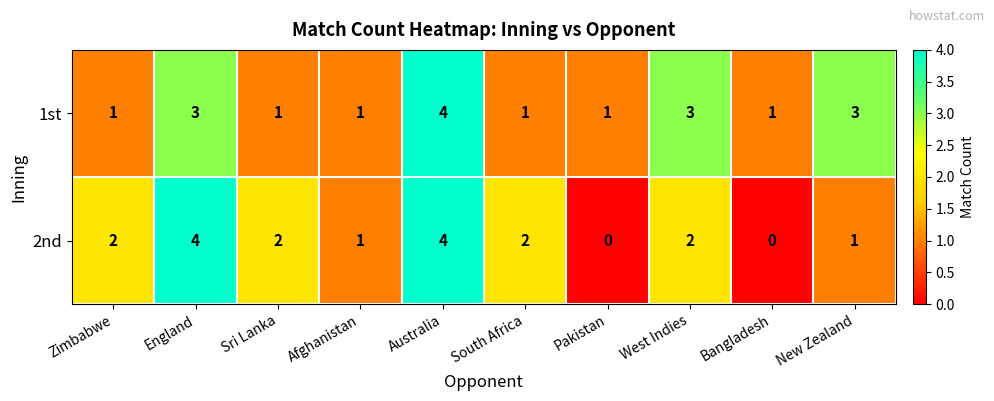

Reading left to right, list all the values displayed in this chart.

1st: 1	3	1	1	4	1	1	3	1	3
2nd: 2	4	2	1	4	2	0	2	0	1